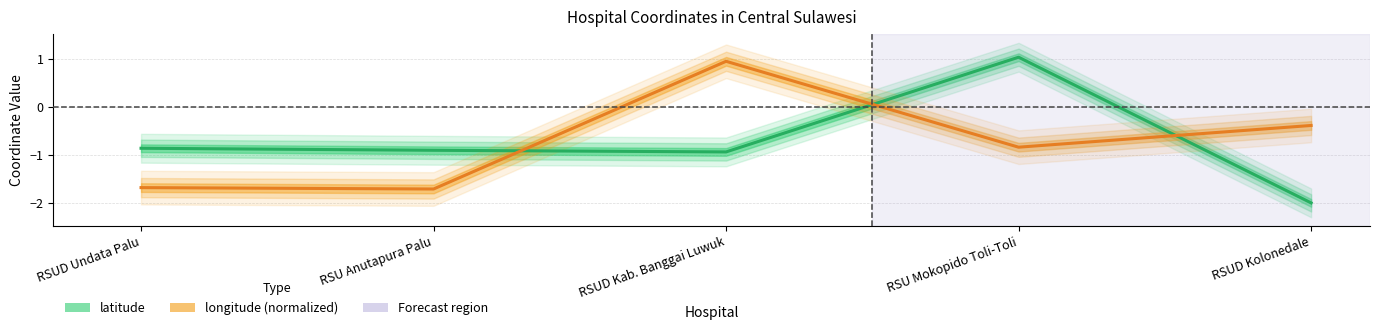

At which label is latitude closest to 0?

RSUD Undata Palu